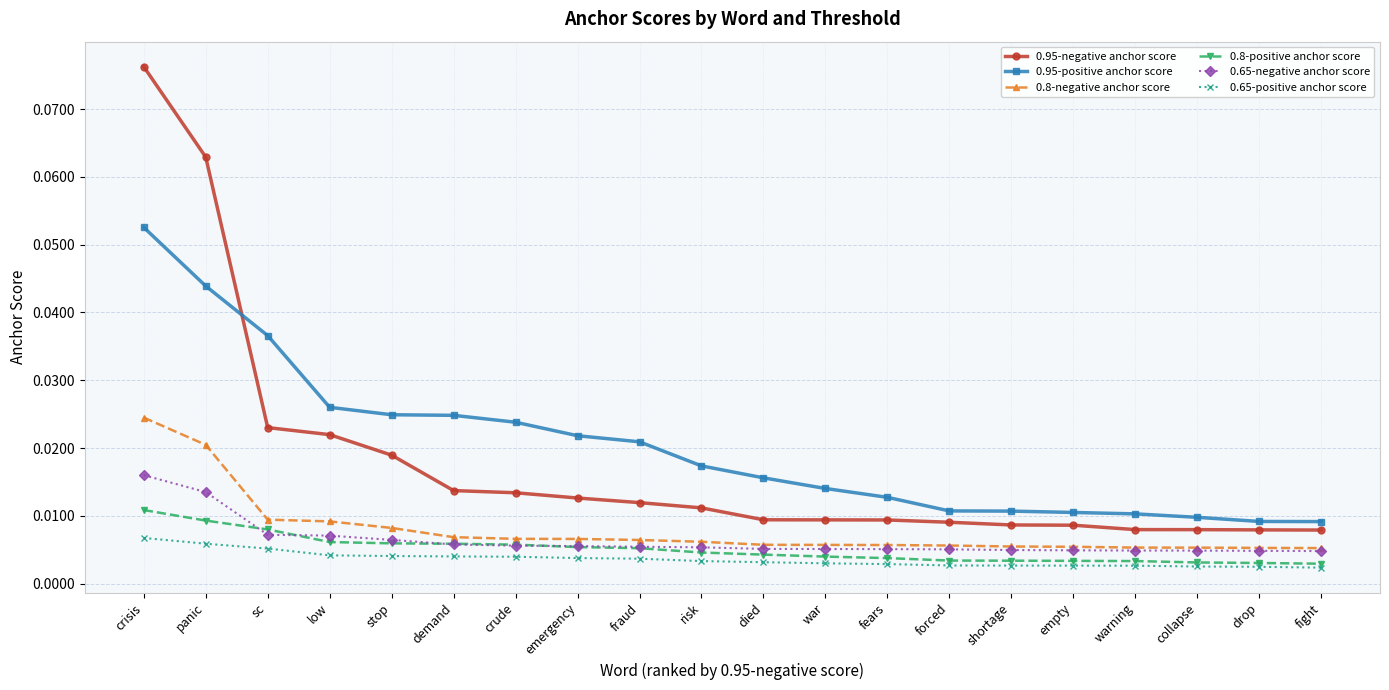

Which series changed the most between demand and risk?

0.95-positive anchor score